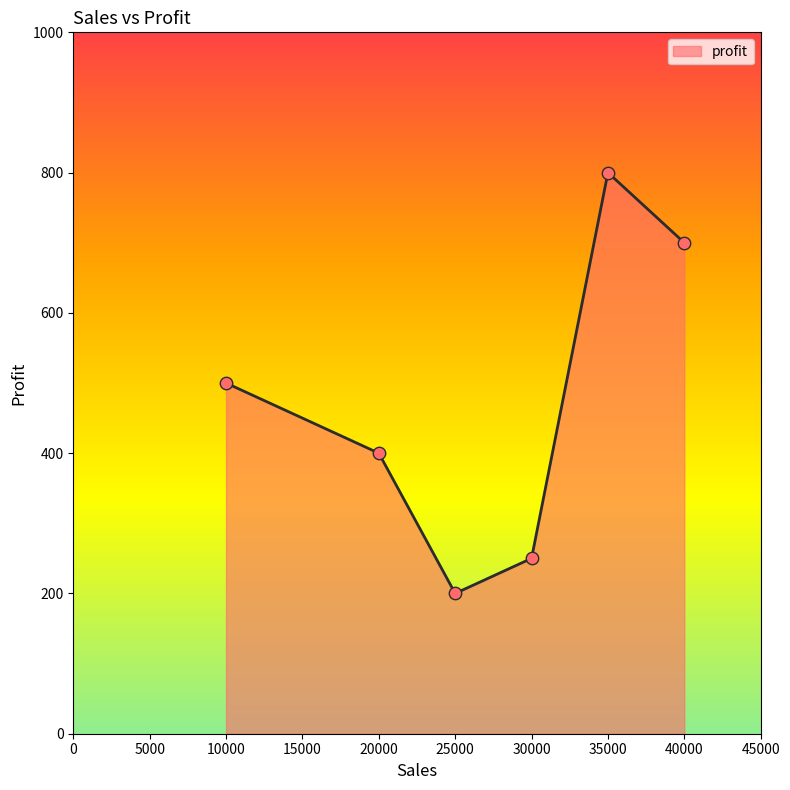

Approximately how many times larger is the value at 25000 compared to 10000?

0.4